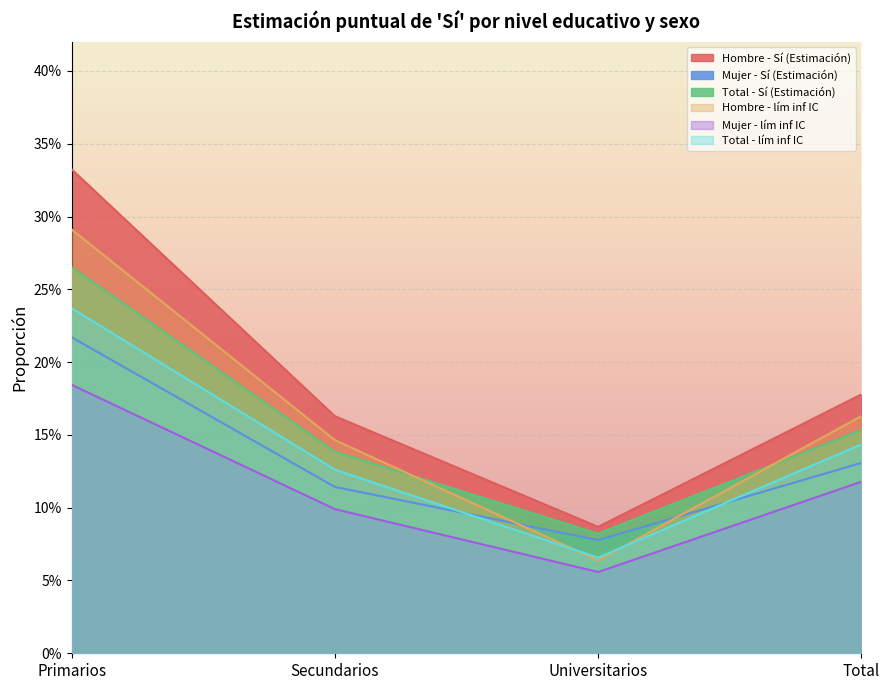

The Mujer - Sí (Estimación) series shows 0.1 at Secundarios. True or false?

True